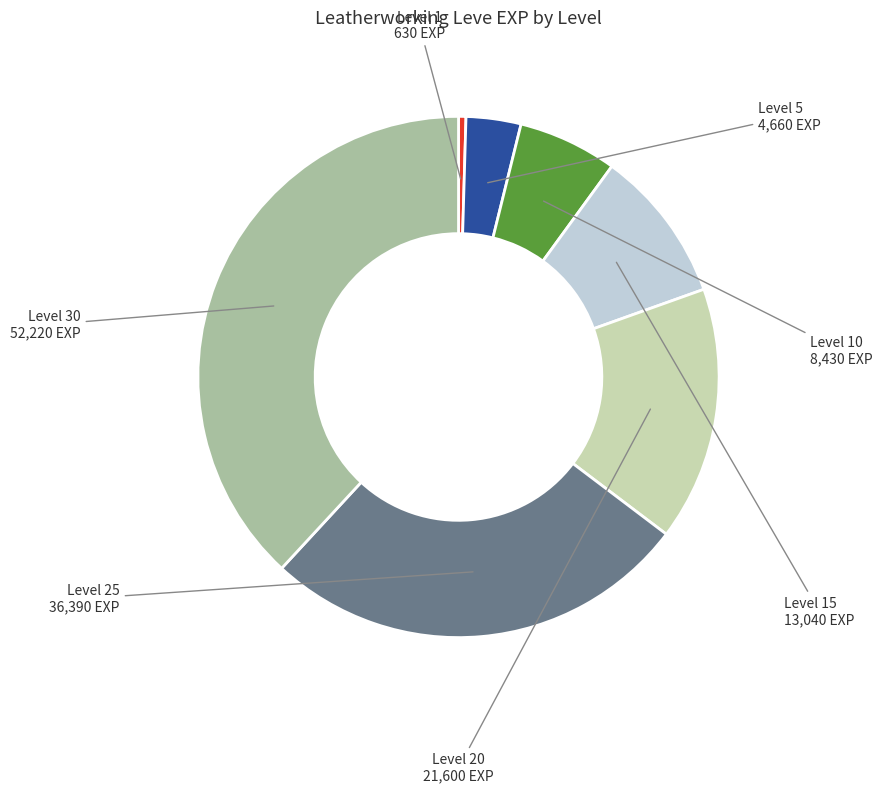

Is the sum of Level 5 and Level 30 greater than half?

No